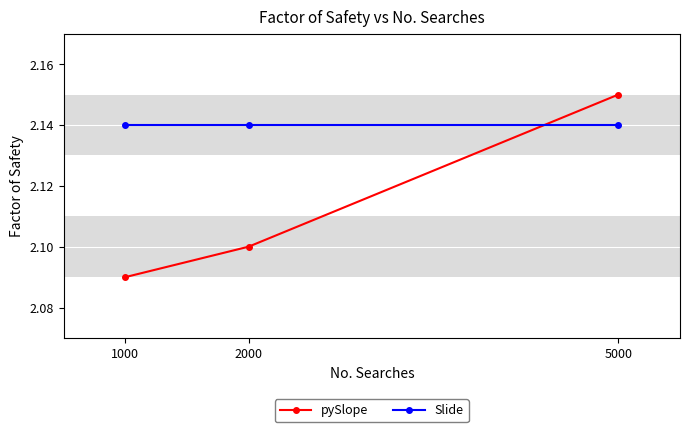

Does the chart have visible grid lines?

Yes